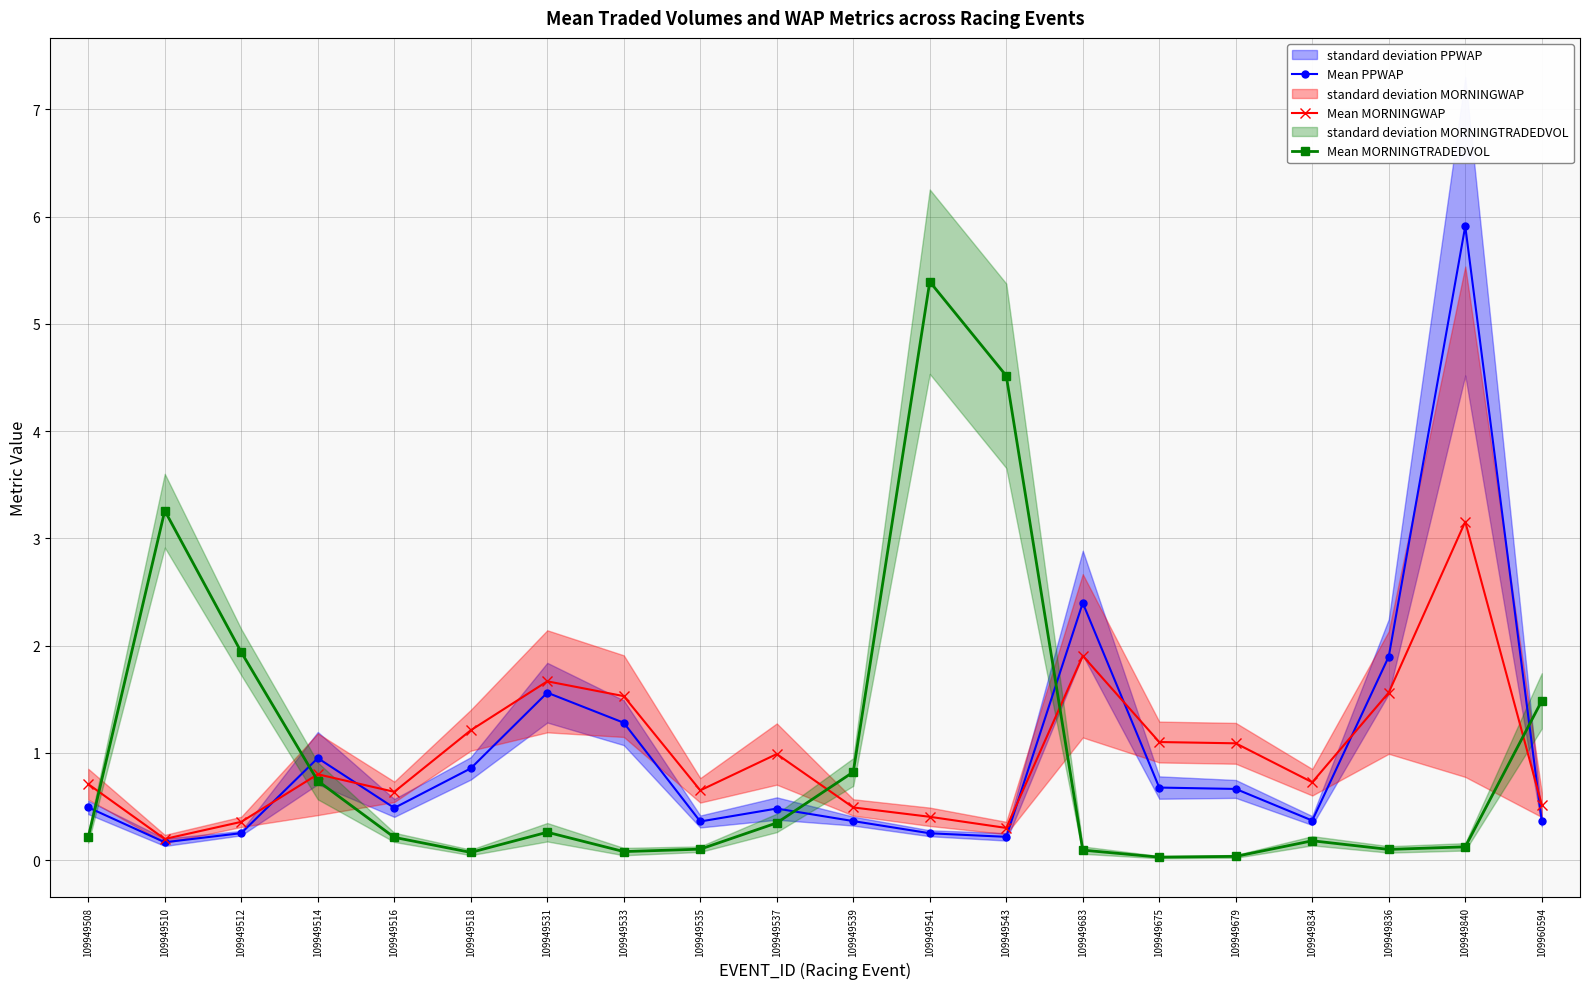

True or false: Mean MORNINGWAP and Mean PPWAP cross at least once.

True